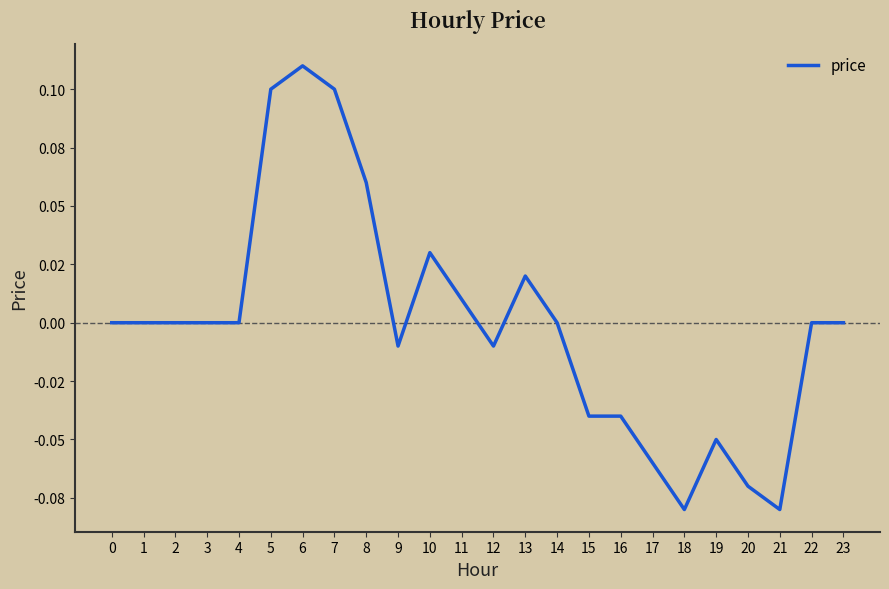

Is this an area chart (filled region under the line)?

No